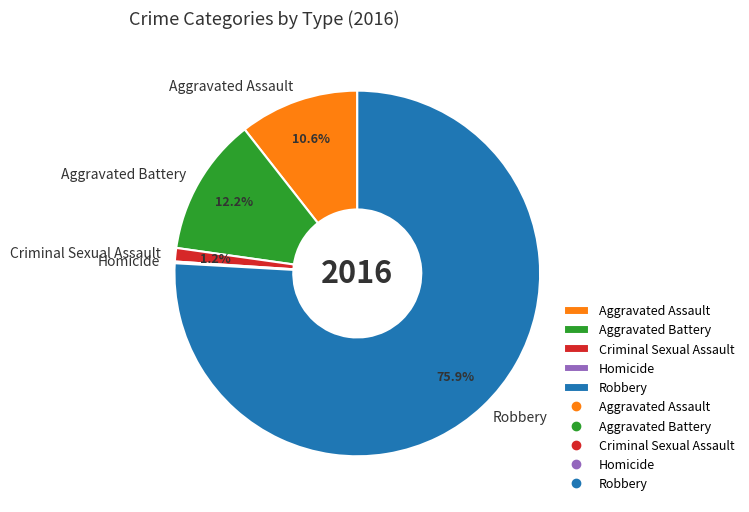

Approximately how many times larger is the value at Aggravated Battery compared to Criminal Sexual Assault?

10.2